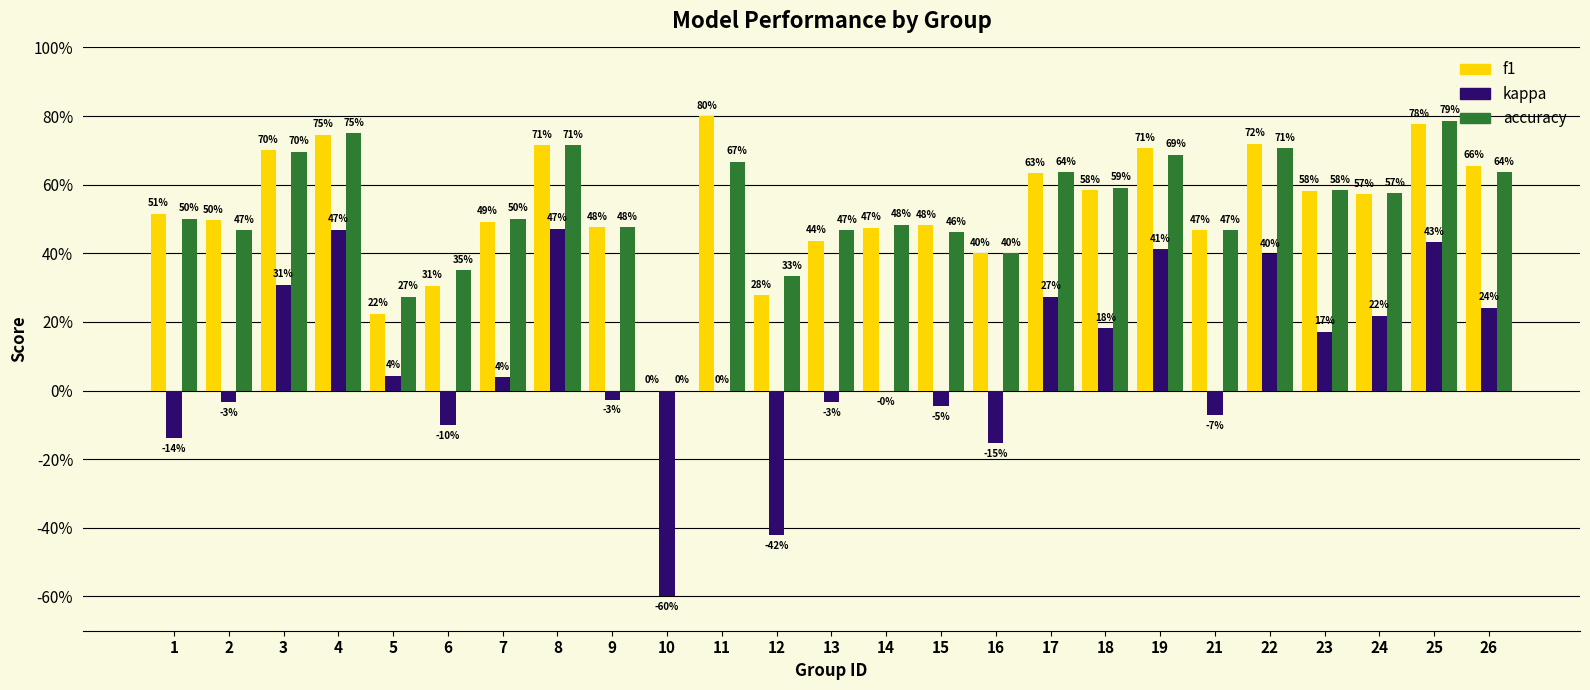

Are the bars grouped side by side (vs. stacked)?

Yes